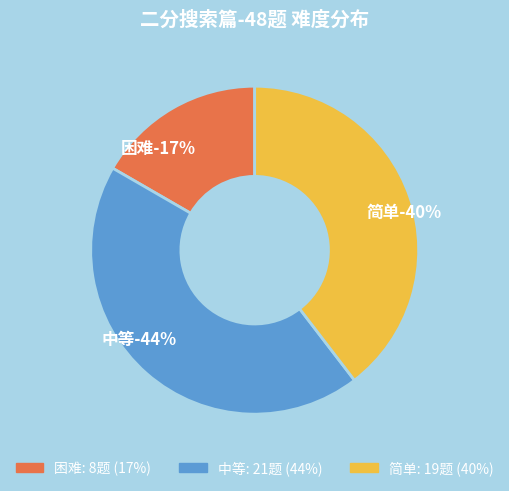

Which slice is the largest?

中等